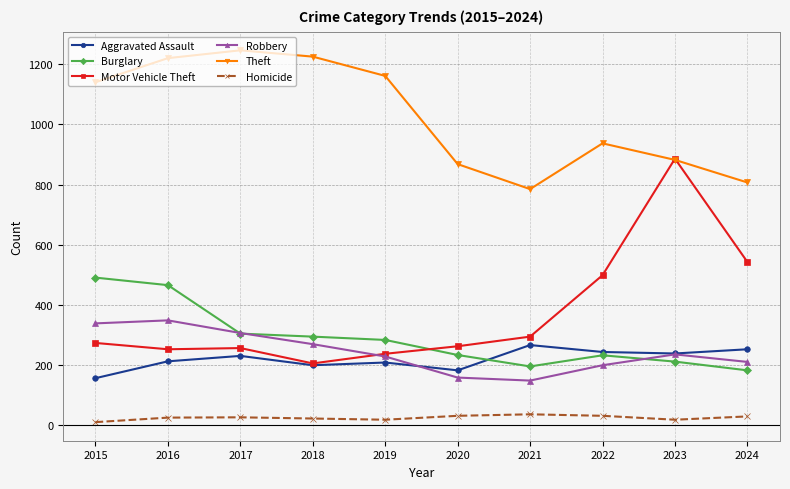

List the series in order of their peak value, lowest first.

Homicide, Aggravated Assault, Robbery, Burglary, Motor Vehicle Theft, Theft